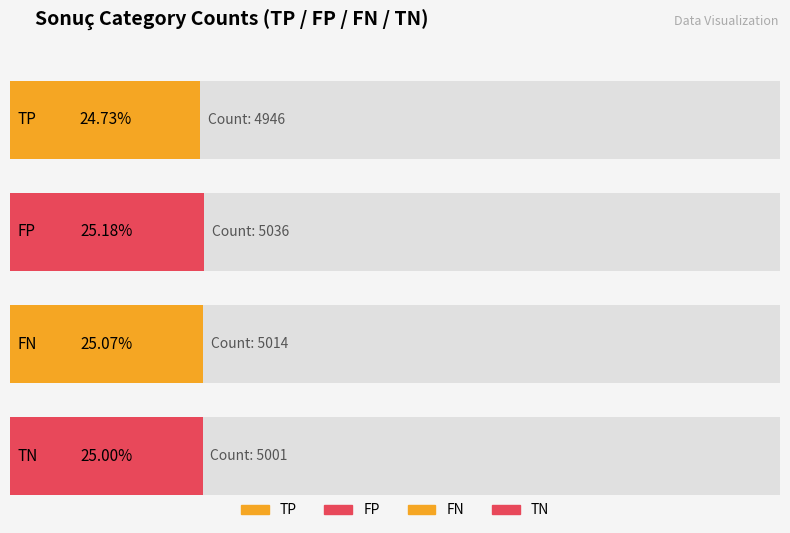

What is the change in value from FP to TN?

-35